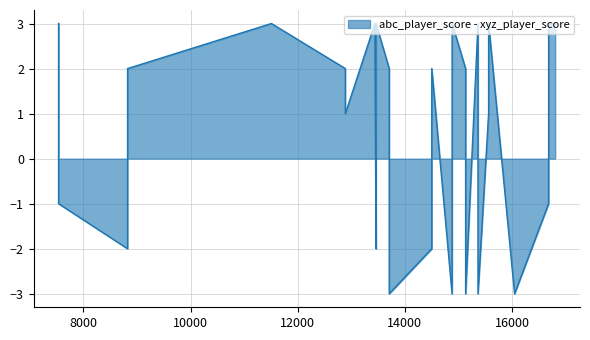

The abc_player_score series shows 3 at 7537. True or false?

False